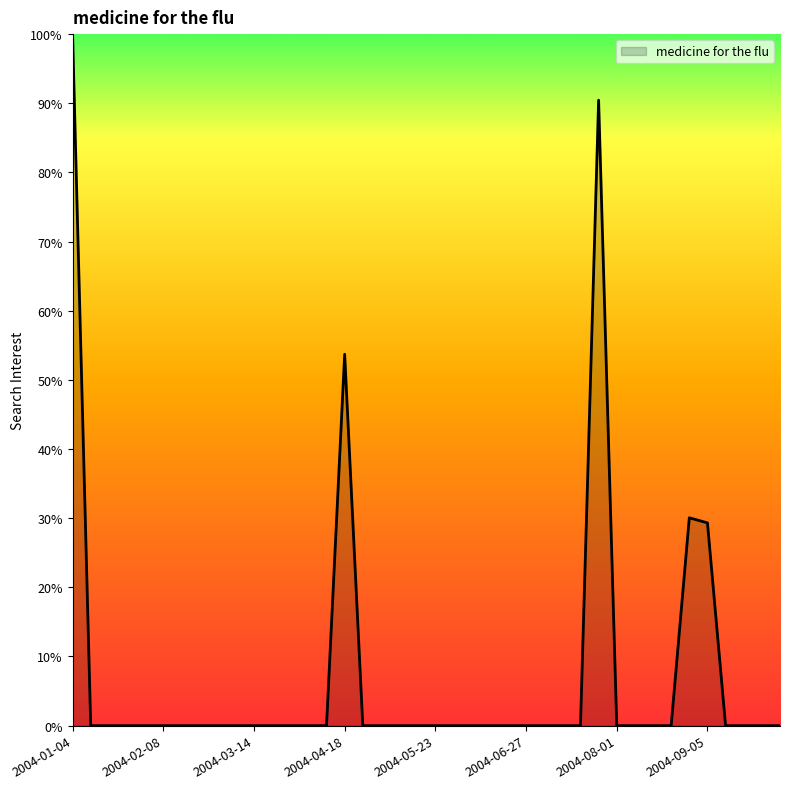

Does the chart have visible grid lines?

No